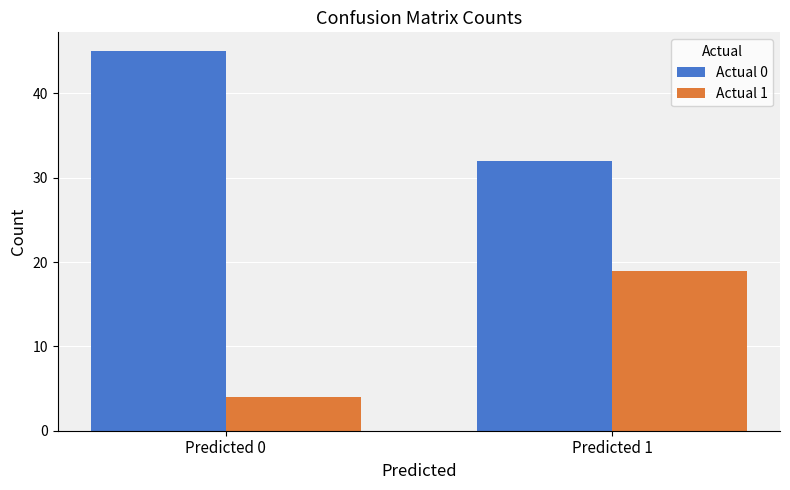

Reading left to right, what are all the values shown in this chart?

Actual 0: 45	32
Actual 1: 4	19